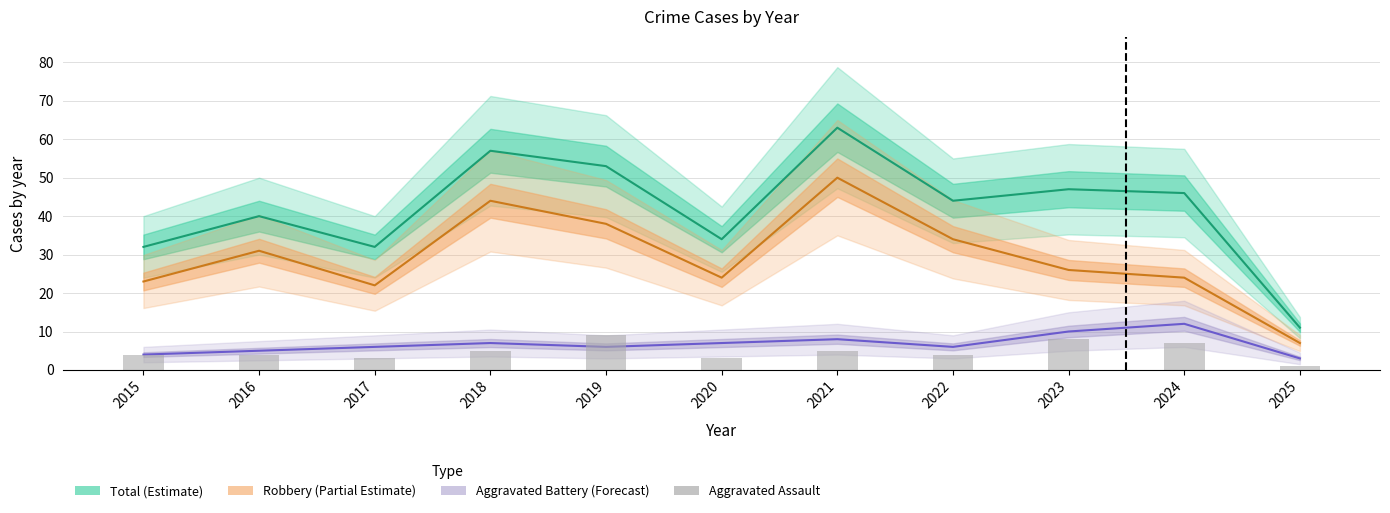

Does the chart contain any negative values?

No